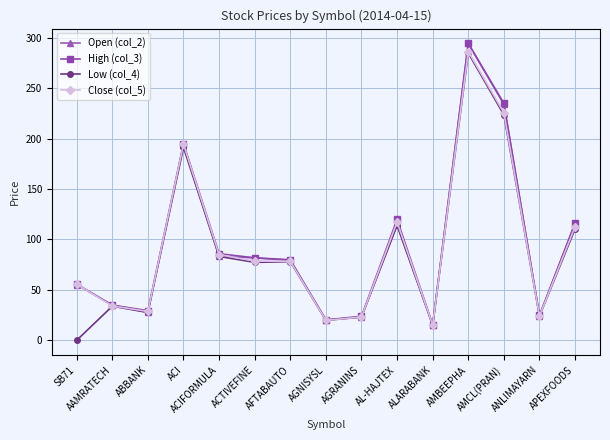

At which category is the sum across all series the highest?

AMBEEPHA